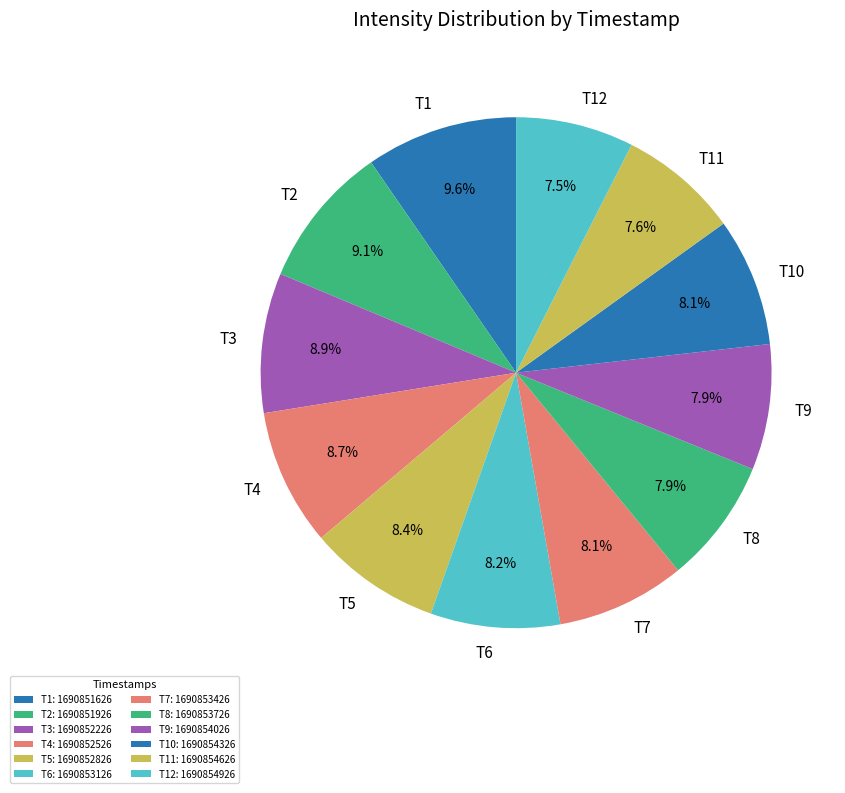

How many segments does this pie chart have?

12